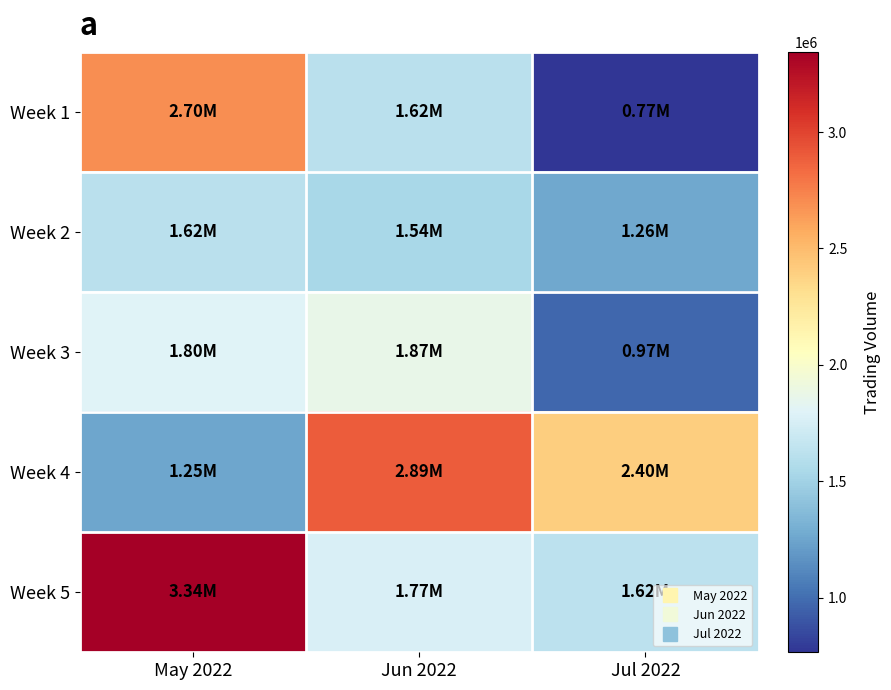

Reading right to left, extract all data points from this chart.

Week 1: Jul 2022=766400	Jun 2022=1616100	May 2022=2699600
Week 2: Jul 2022=1260200	Jun 2022=1537750	May 2022=1616700
Week 3: Jul 2022=973300	Jun 2022=1867925	May 2022=1798800
Week 4: Jul 2022=2400200	Jun 2022=2893100	May 2022=1252200
Week 5: Jul 2022=1623640	Jun 2022=1768480	May 2022=3344933